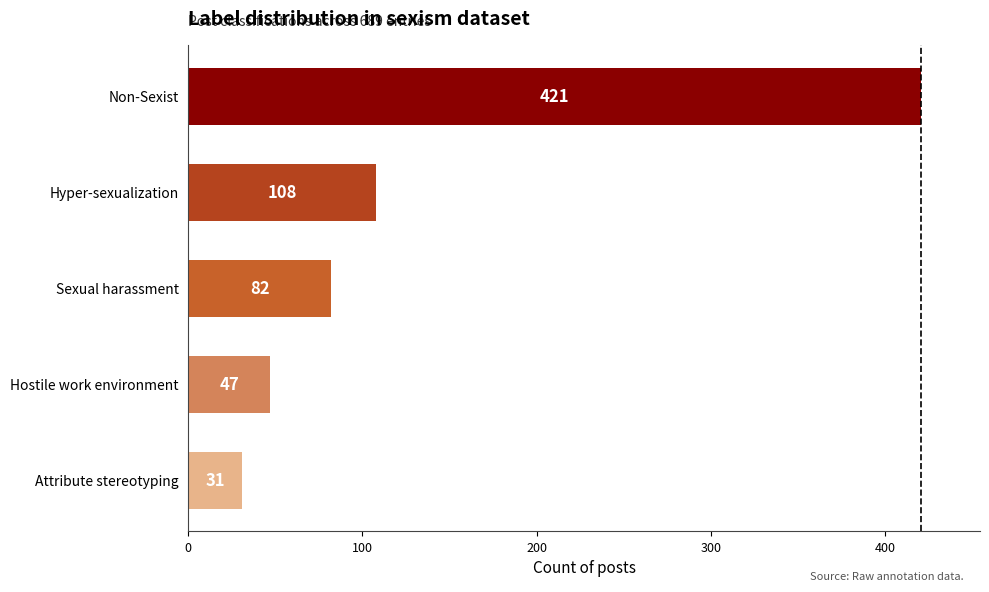

Reading bottom to top, extract all data points from this chart.

31	47	82	108	421